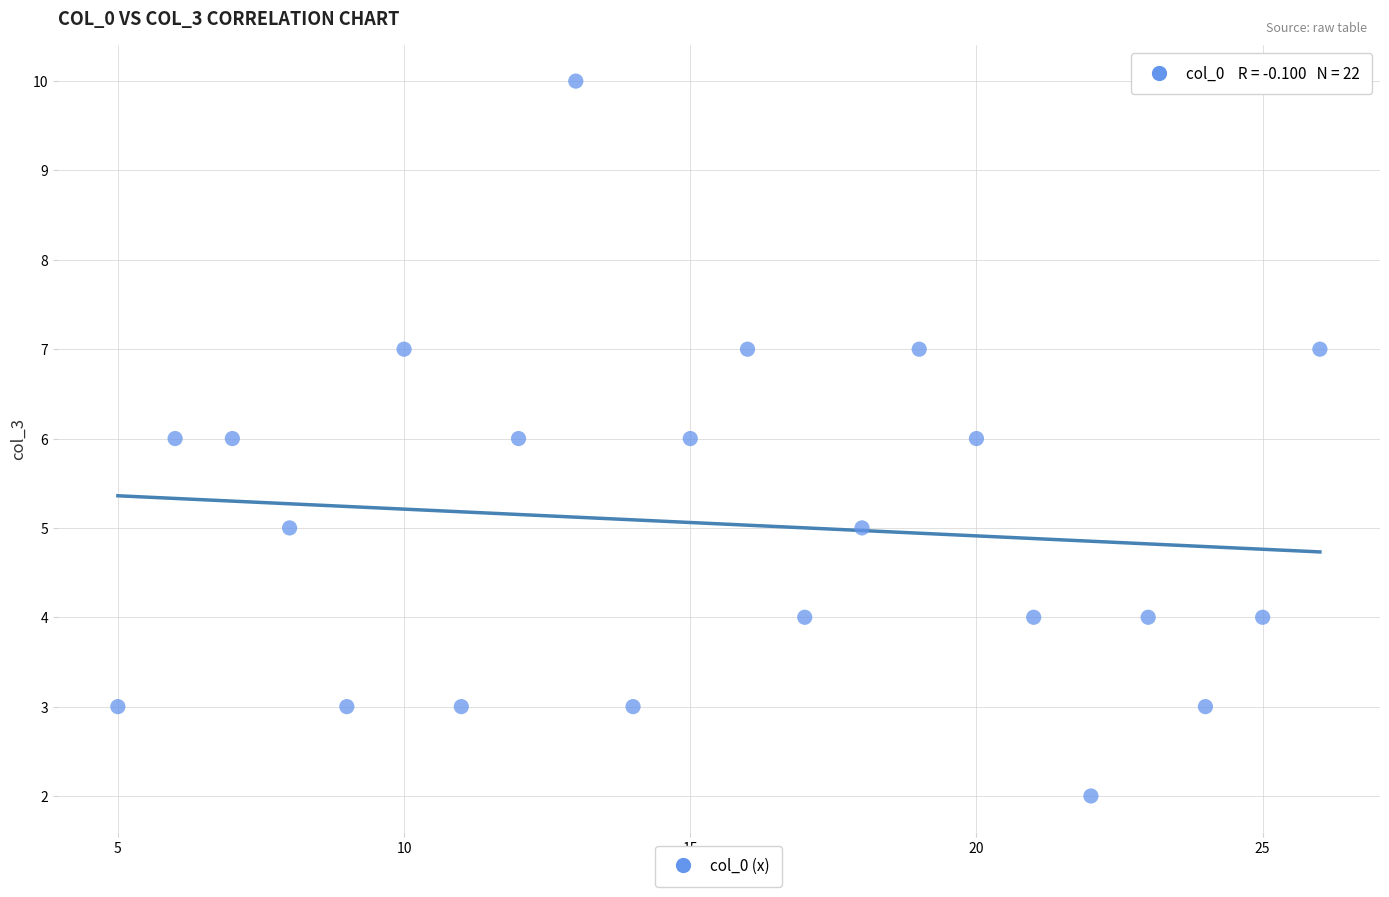

What is the range of Y values (max minus min)?

8